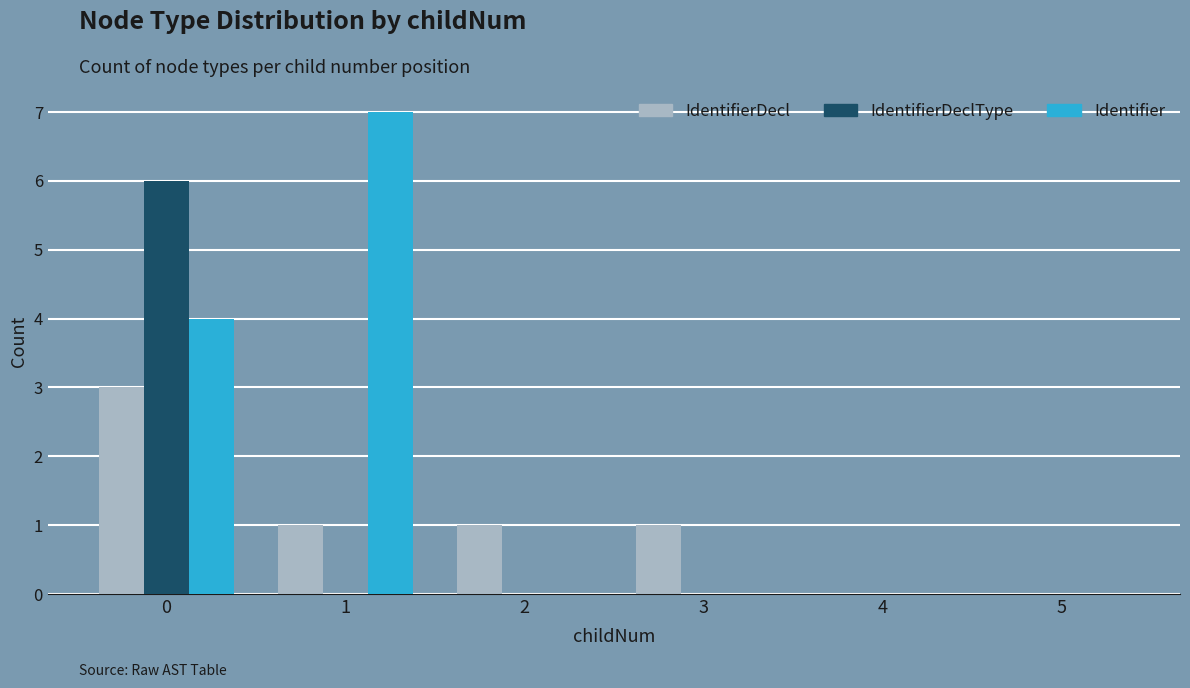

What is the sum of all Identifier values?

11